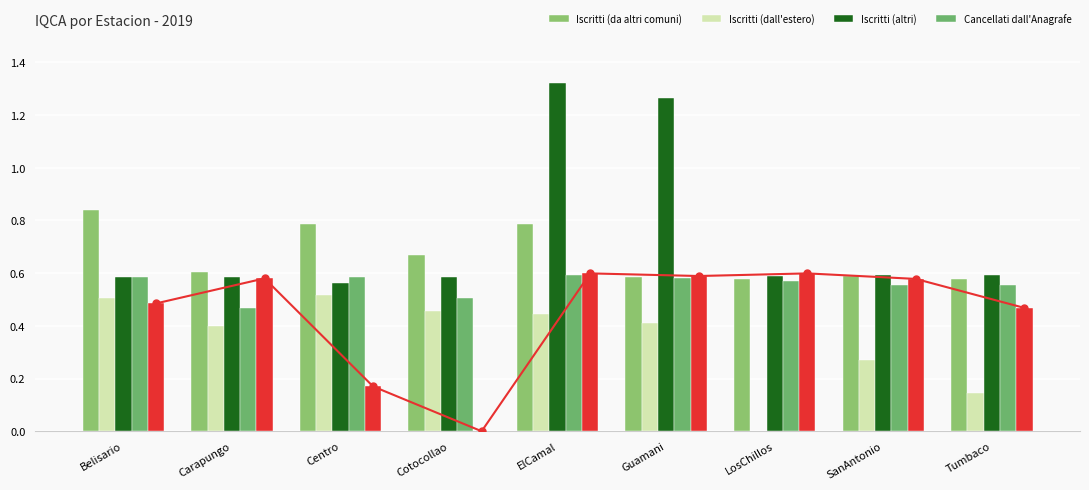

Which series changed the most between ElCamal and Guamani?

Iscritti (da altri comuni)